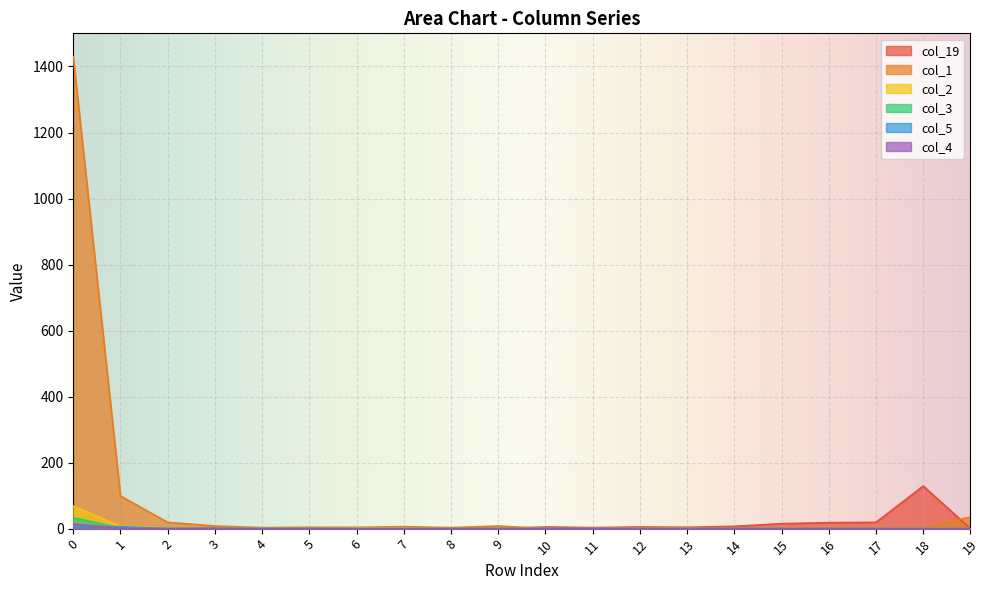

Does the chart display data point markers on the line(s)?

No